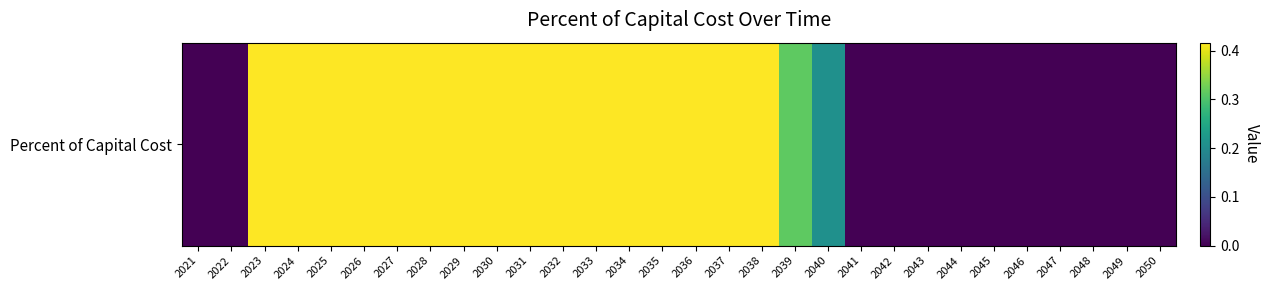

Rank the categories by value from lowest to highest.

2021, 2022, 2041, 2042, 2043, 2044, 2045, 2046, 2047, 2048, 2049, 2050, 2040, 2039, 2023, 2024, 2025, 2026, 2027, 2028, 2029, 2030, 2031, 2032, 2033, 2034, 2035, 2036, 2037, 2038